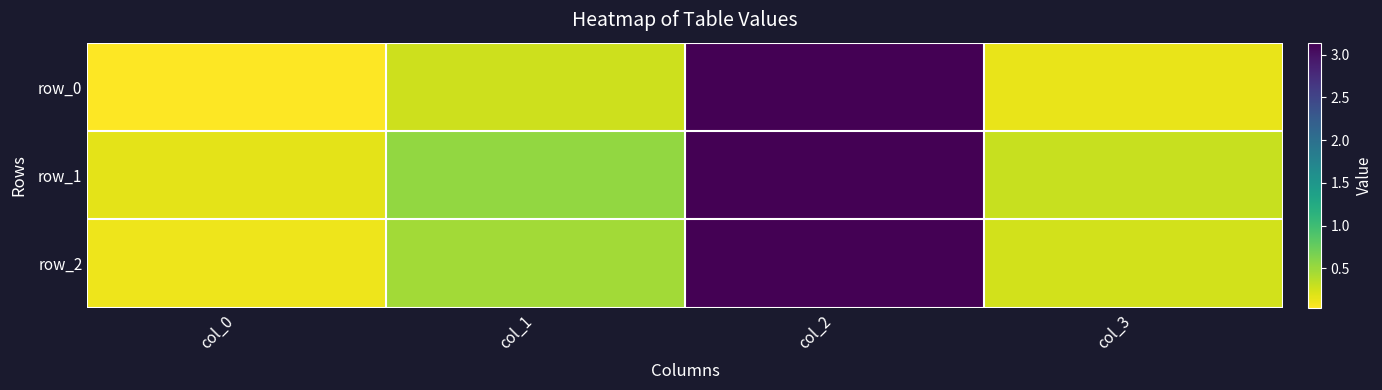

List the labels in order of row_2 value, smallest first.

col_0, col_3, col_1, col_2